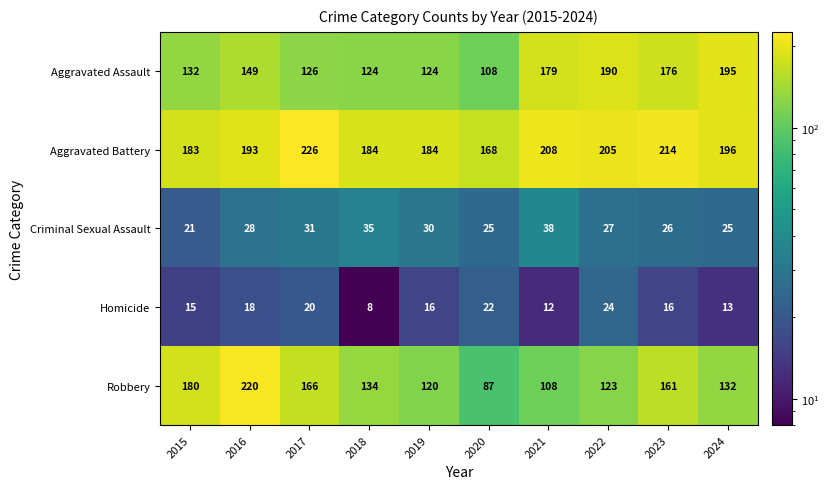

Which series changed the most between 2017 and 2020?

Robbery